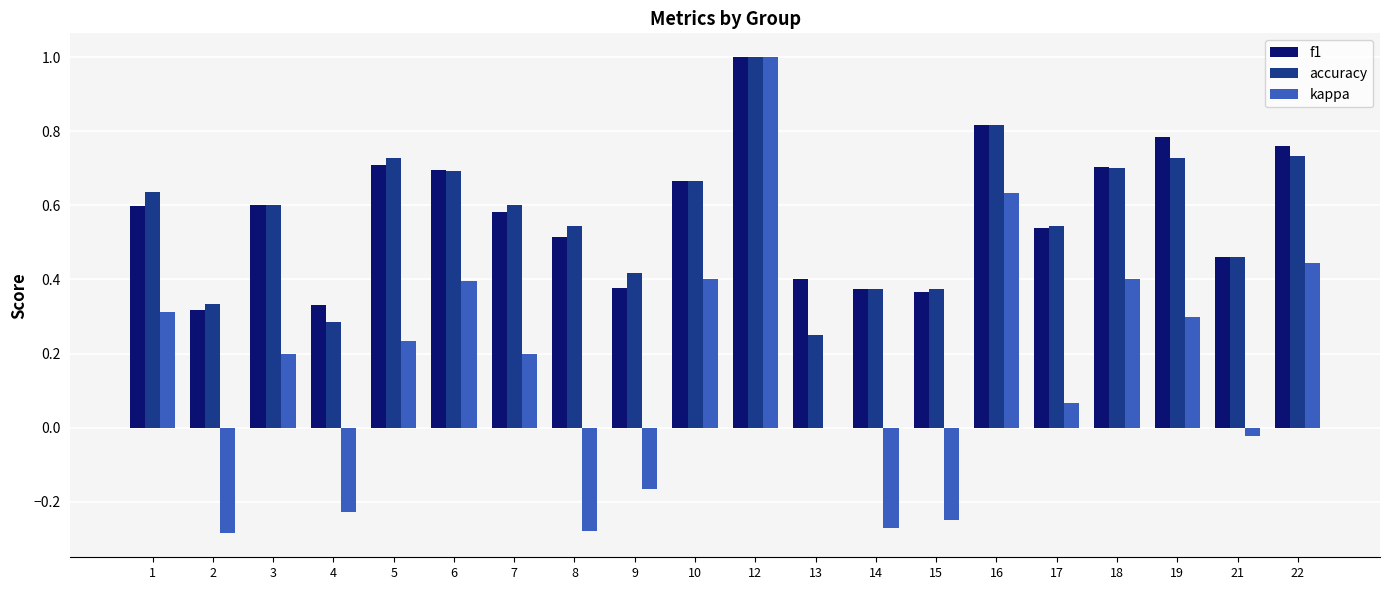

Which series has the widest spread of values?

kappa